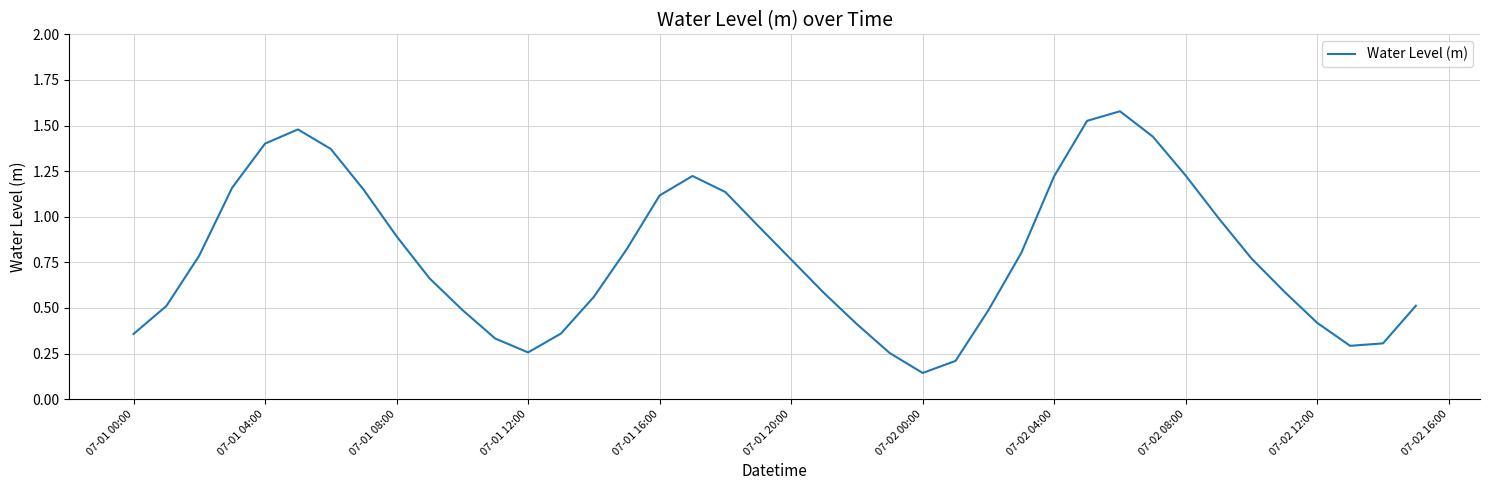

Which category has the lowest value across all series?

07-02 00:00